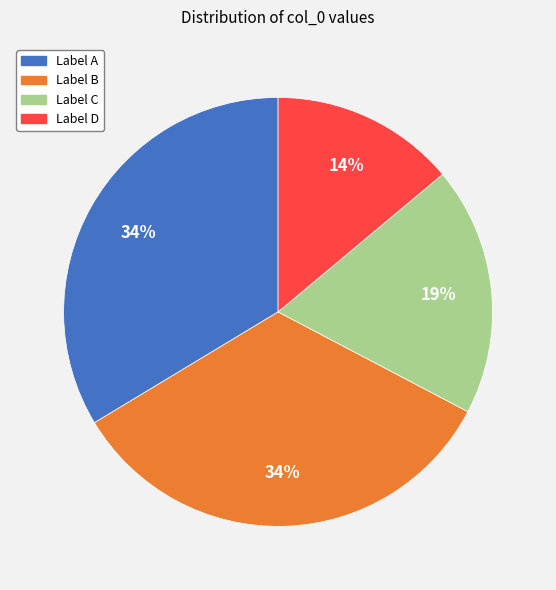

The Label D slice represents 7% of the pie. True or false?

False